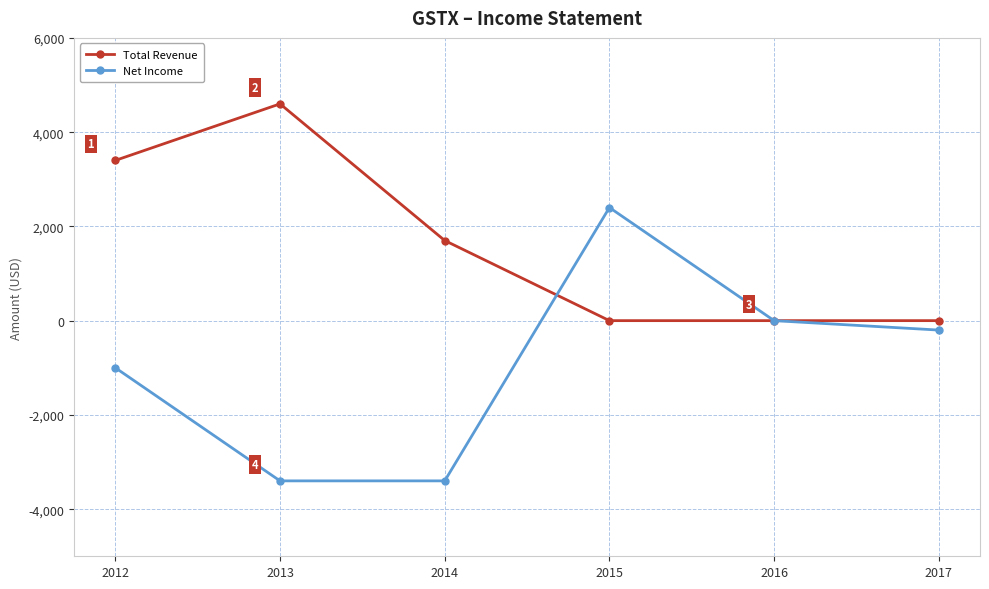

At which label does Total Revenue reach its peak?

2013